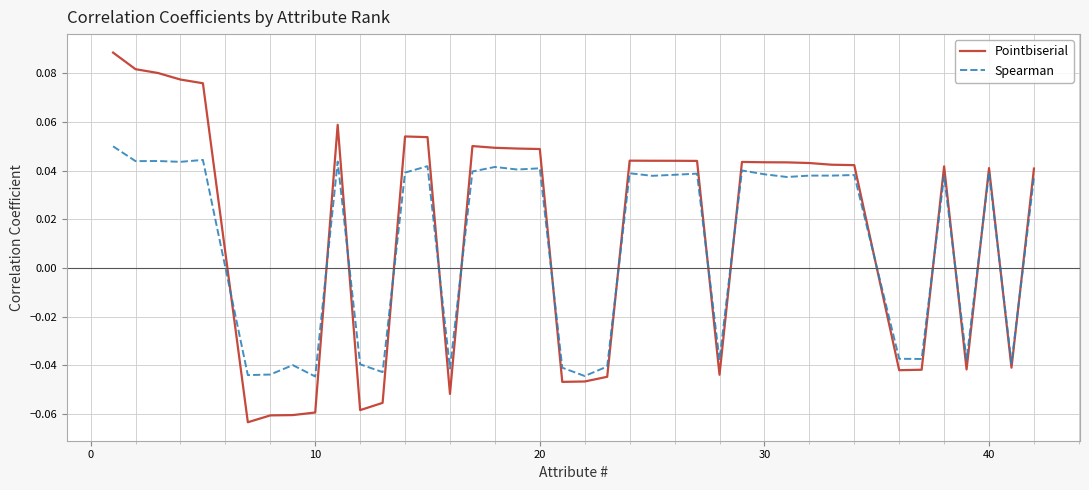

List the series in order of their peak value, lowest first.

Spearman, Pointbiserial